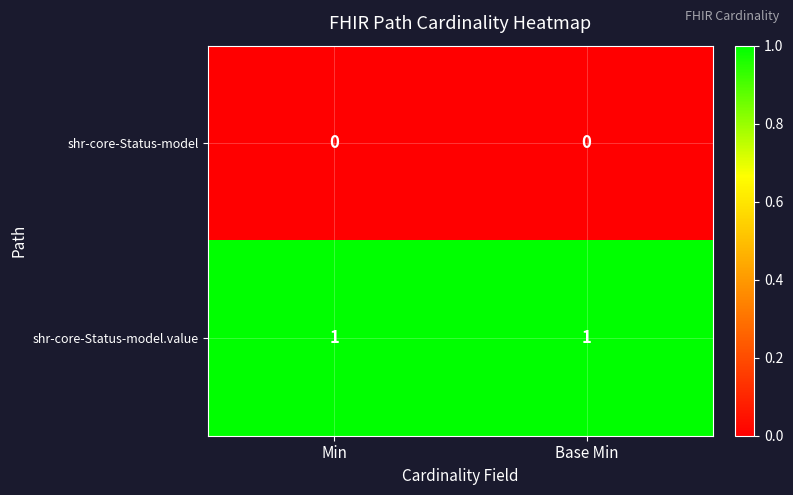

Reading right to left, what are all the values shown in this chart?

shr-core-Status-model: 0	0
shr-core-Status-model.value: 1	1